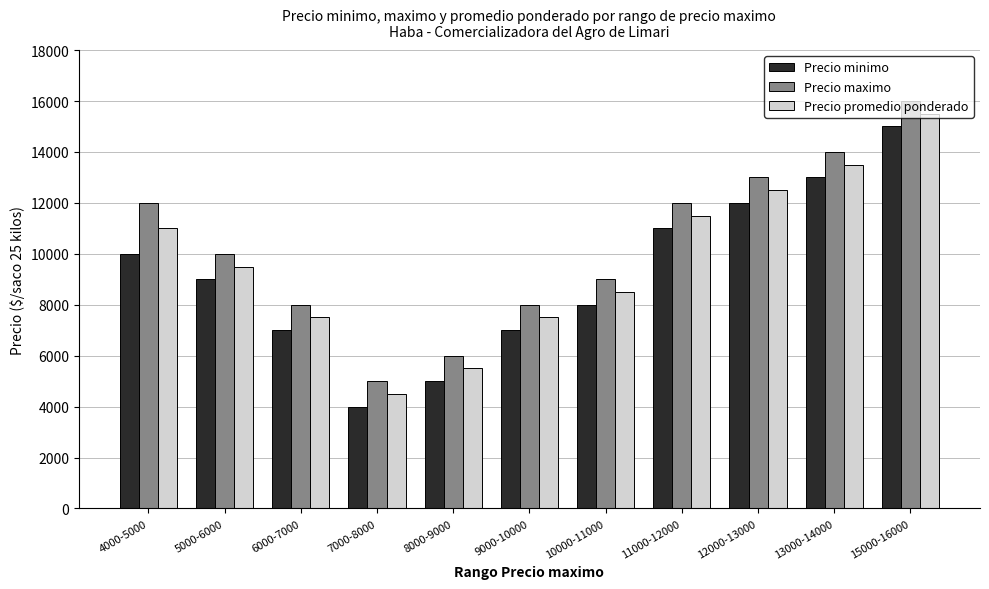

True or false: Precio maximo has a value of 3190 at 13000-14000.

False